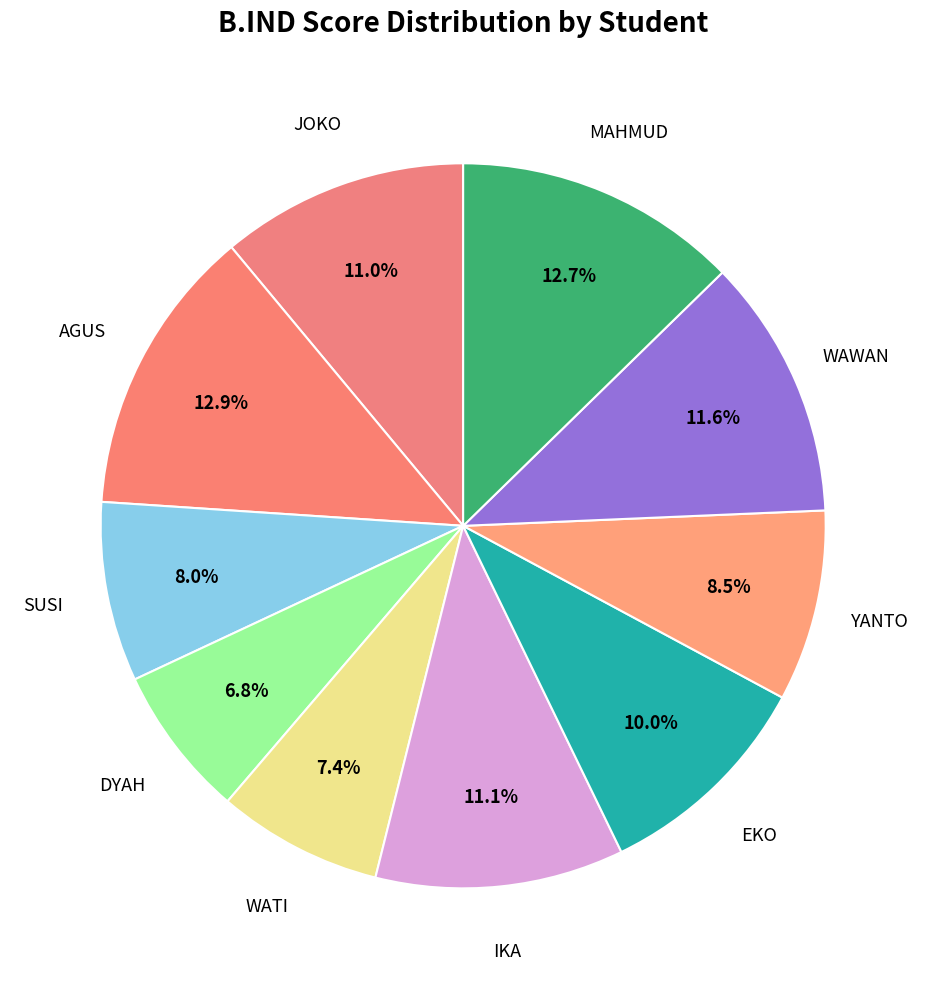

How many segments does this pie chart have?

10